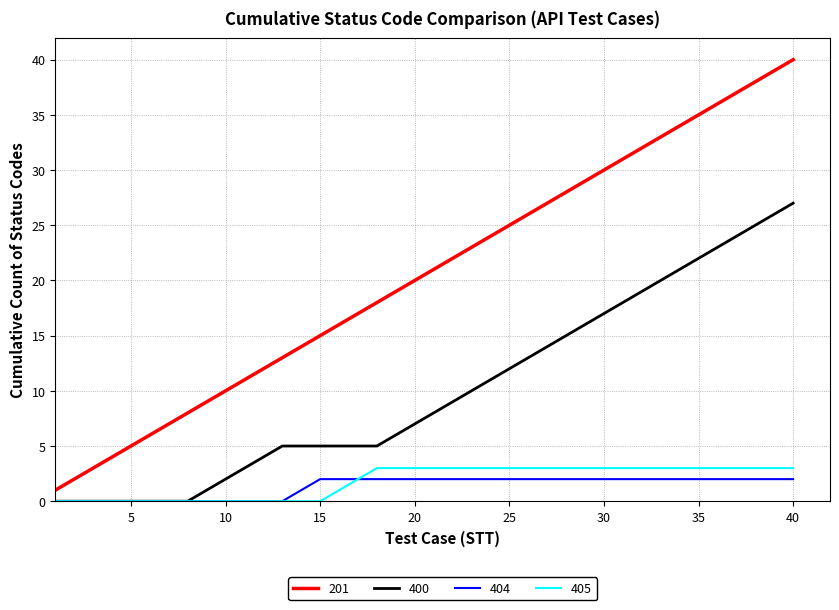

Which series has the largest total across all categories?

201